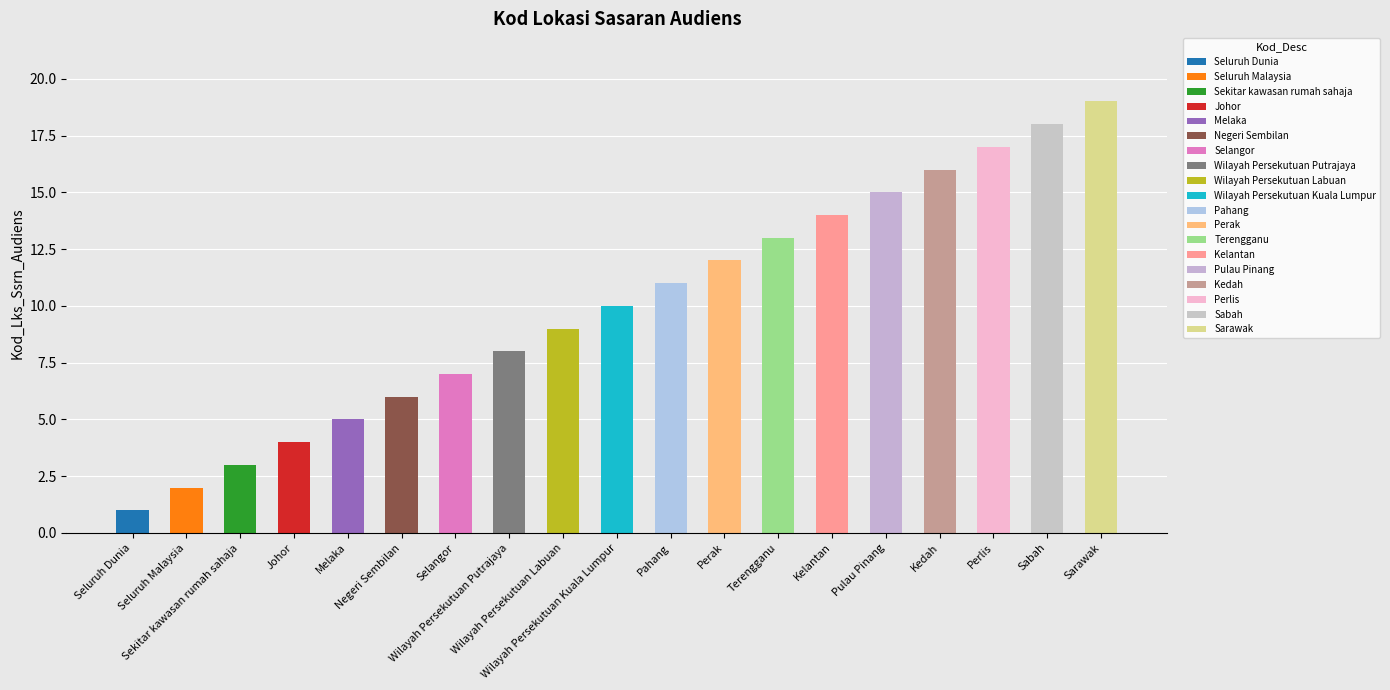

What position from the left is Terengganu?

13